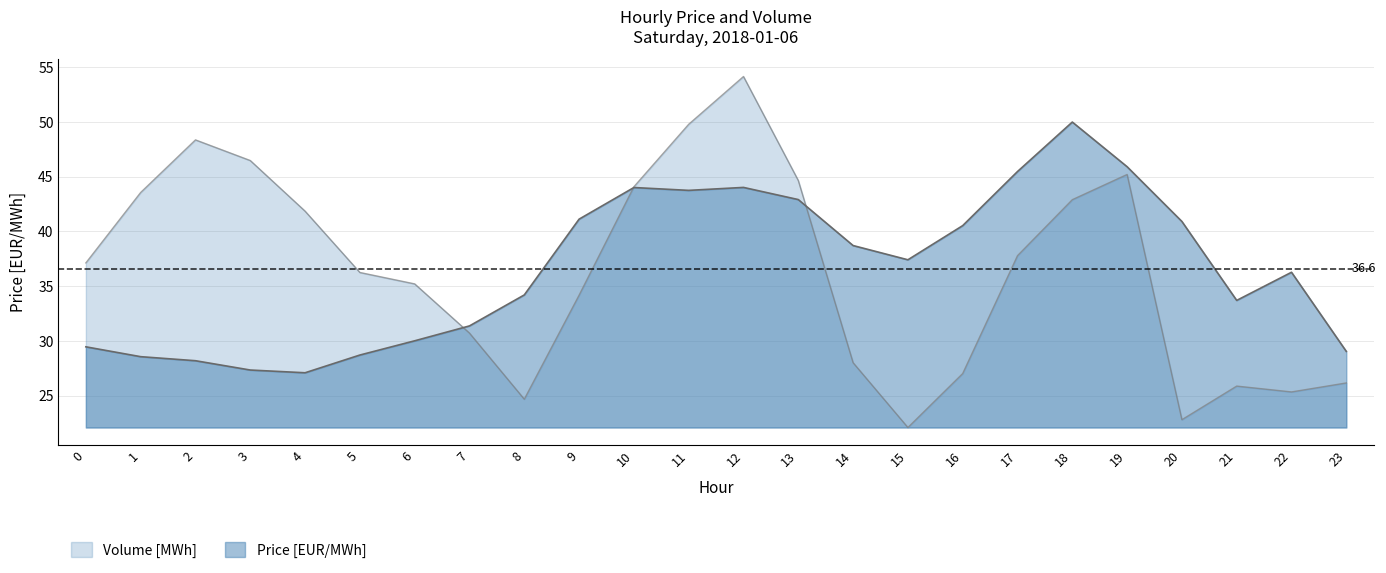

How many lines are shown in the chart?

2